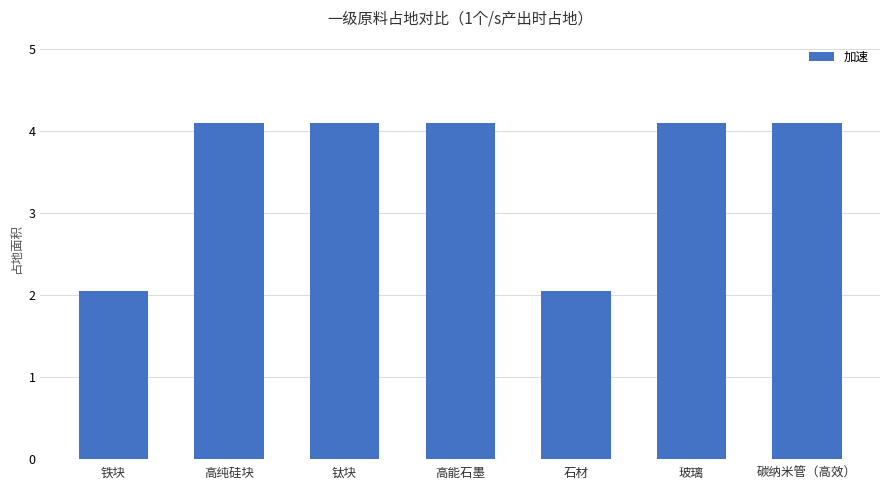

True or false: the data shows 1.0 at 碳纳米管（高效）.

False